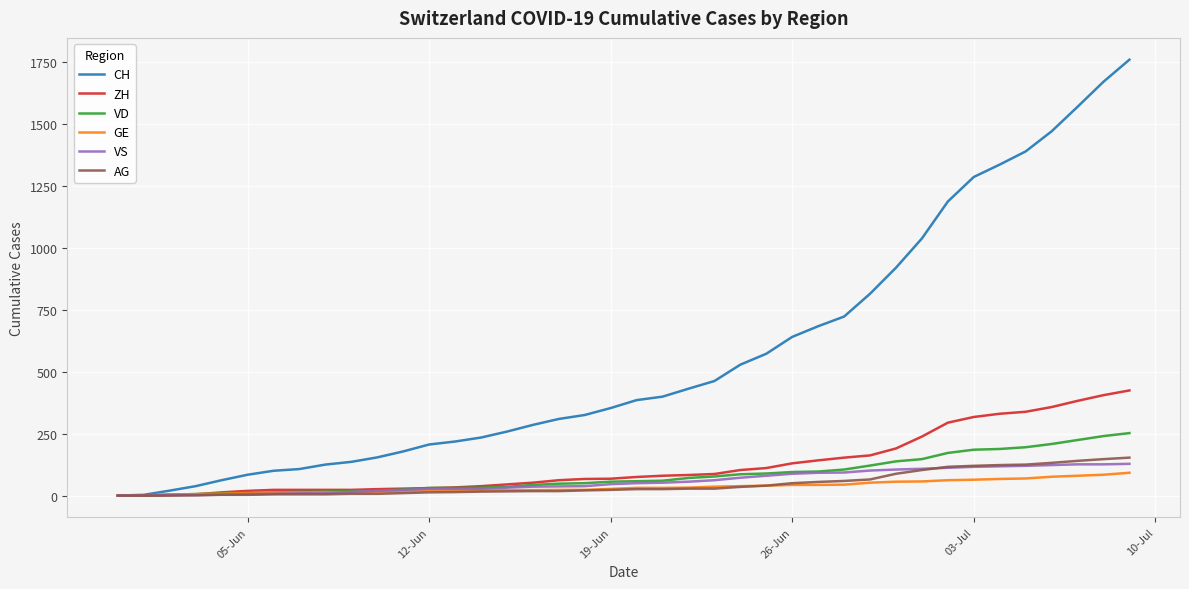

After their last crossing, which series has the higher values: ZH or VD?

ZH